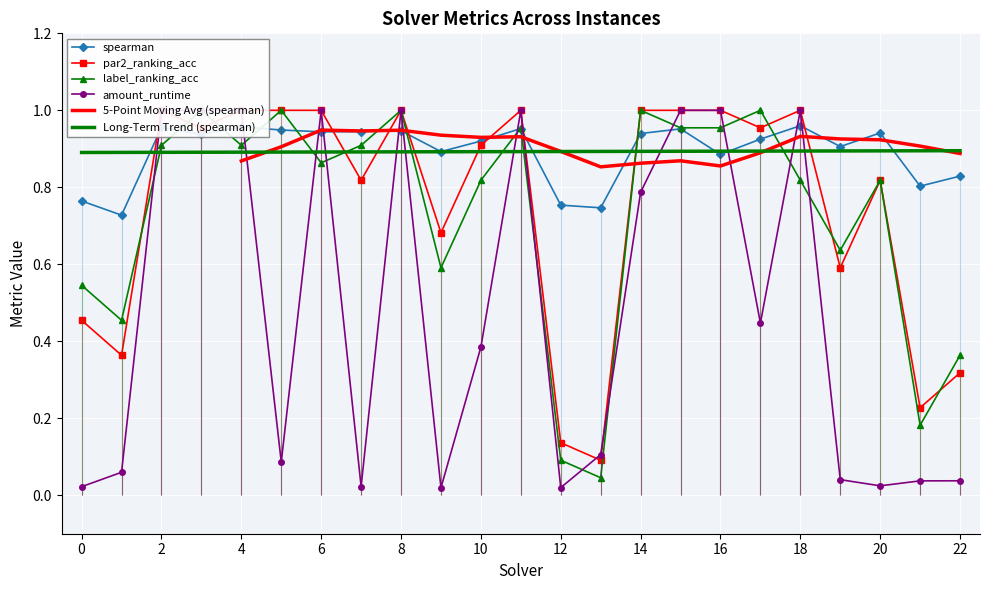

True or false: par2_ranking_acc has more than 0 points higher than both neighbors.

True